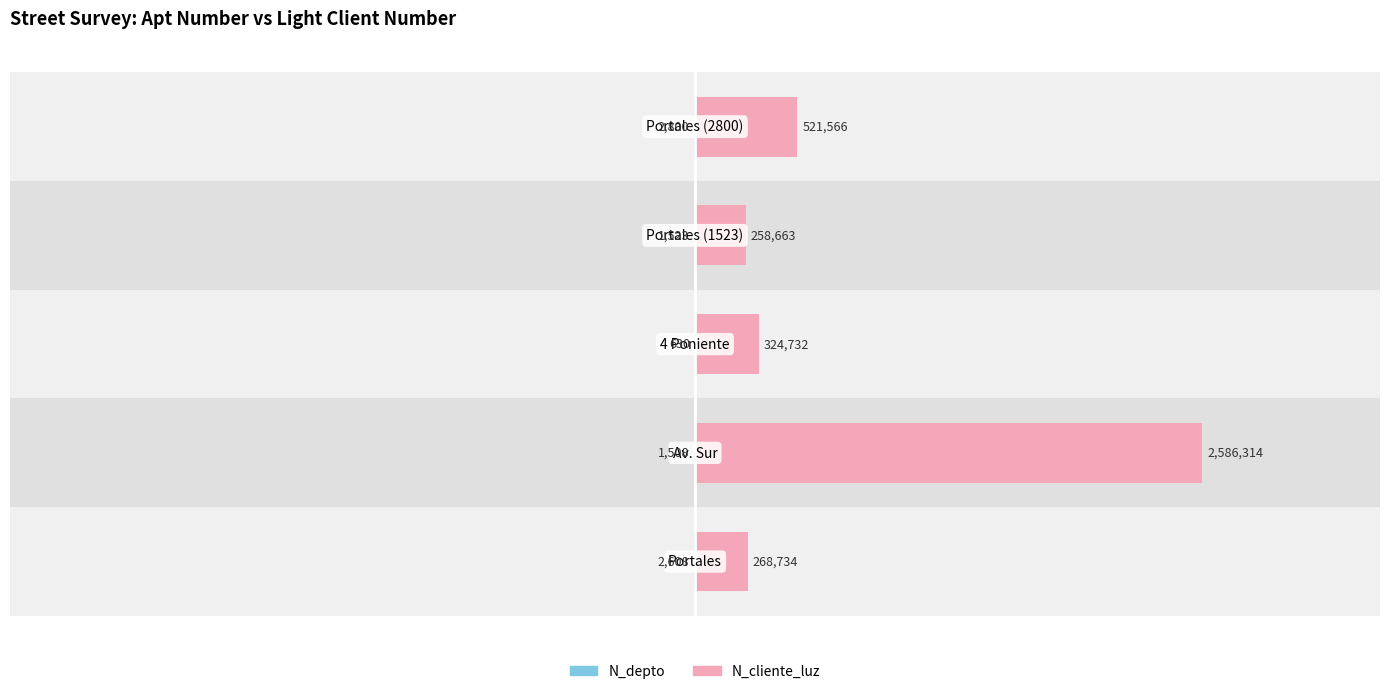

Which series has the largest range (max minus min)?

N_cliente_luz